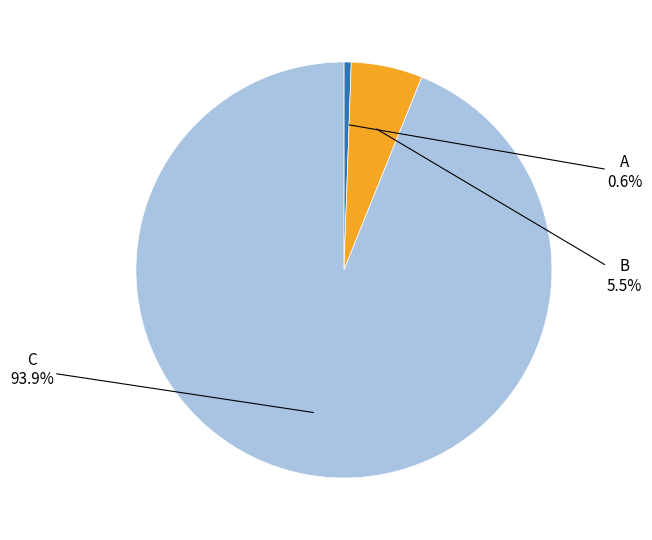

To the nearest percent, what percentage of the pie is C?

94%